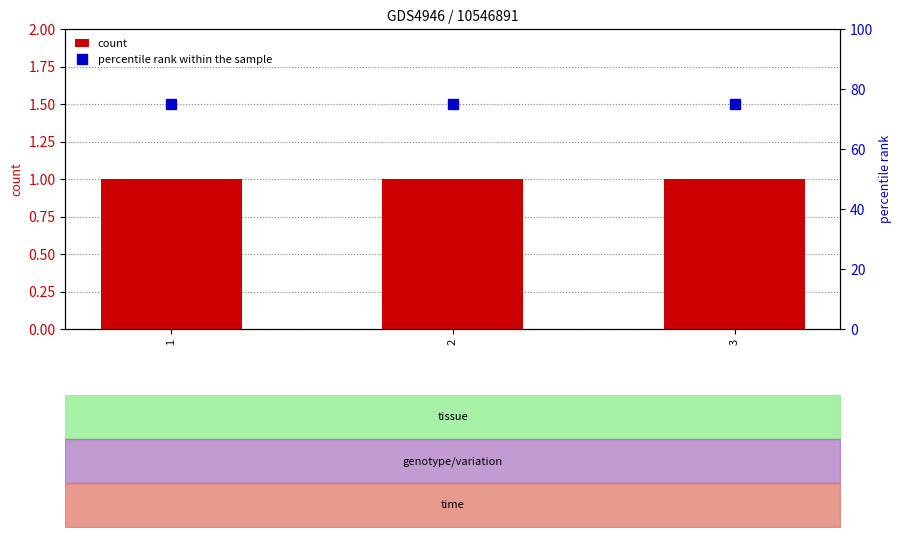

Between 1 and 3, which series saw the biggest shift?

count